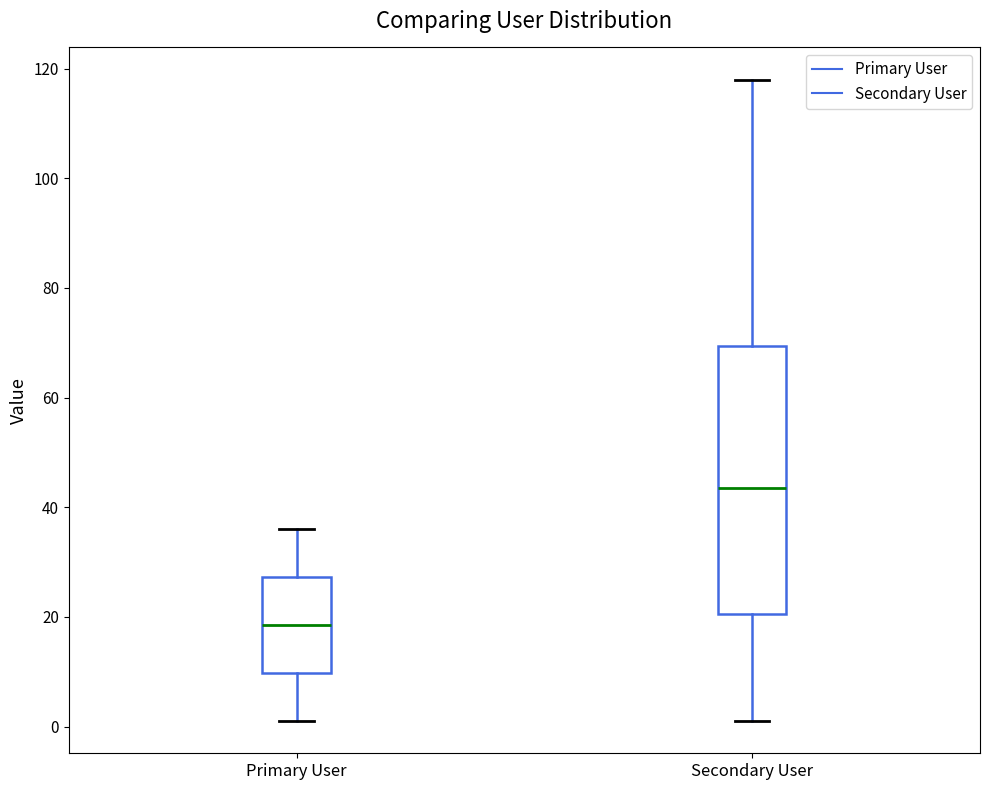

Reading left to right, transcribe this box plot: for each box, give where its median line is, the range the box spans, and where its two whiskers end, as read against the y-axis. The values are not printed on the chart, so give them approximately, as read against the axis.

Primary User: median 18, box 10 to 28, whiskers 2 to 36
Secondary User: median 44, box 20 to 70, whiskers 2 to 118